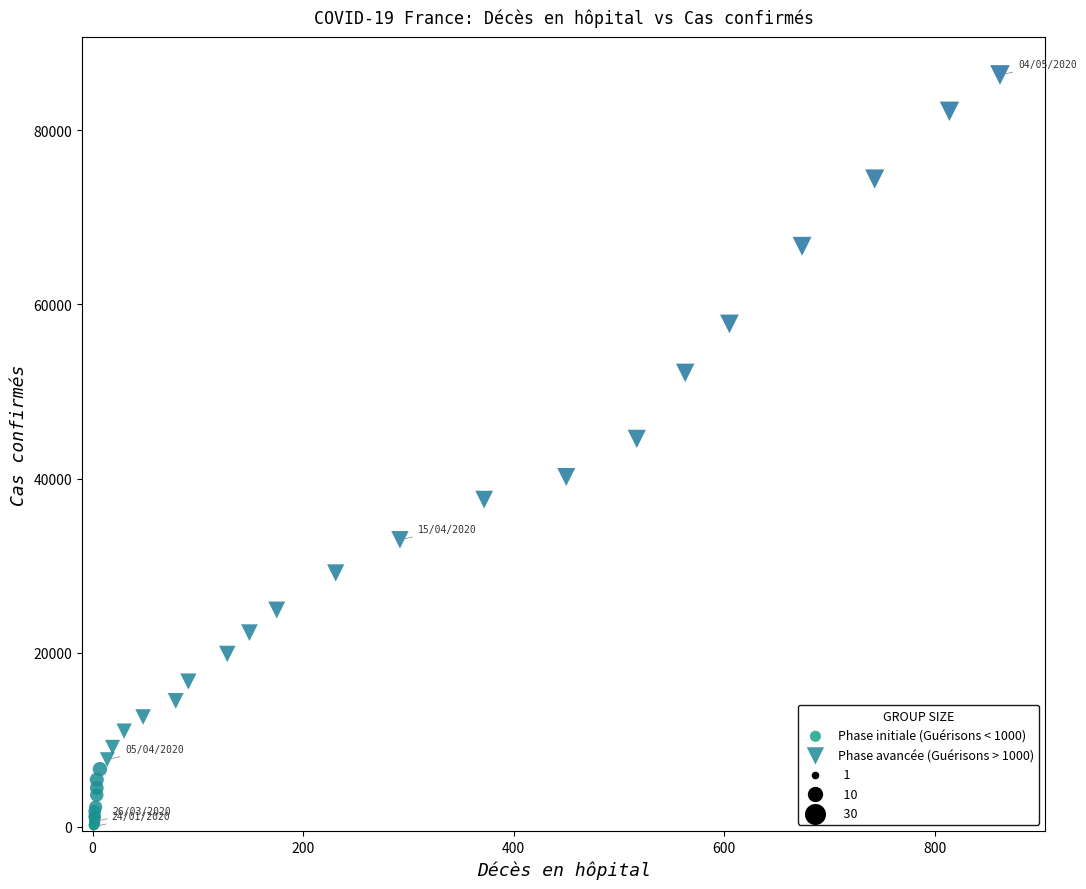

Which series reaches the maximum Y coordinate?

Phase avancée (Guérisons > 1000)